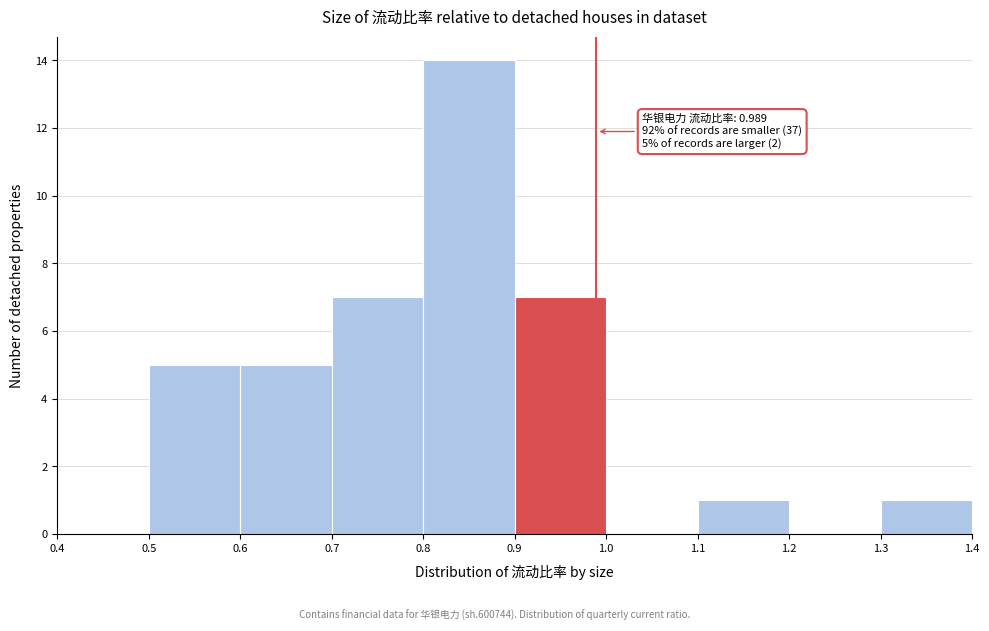

Over which range of the x-axis is the bar tallest?

0.8 to 0.9